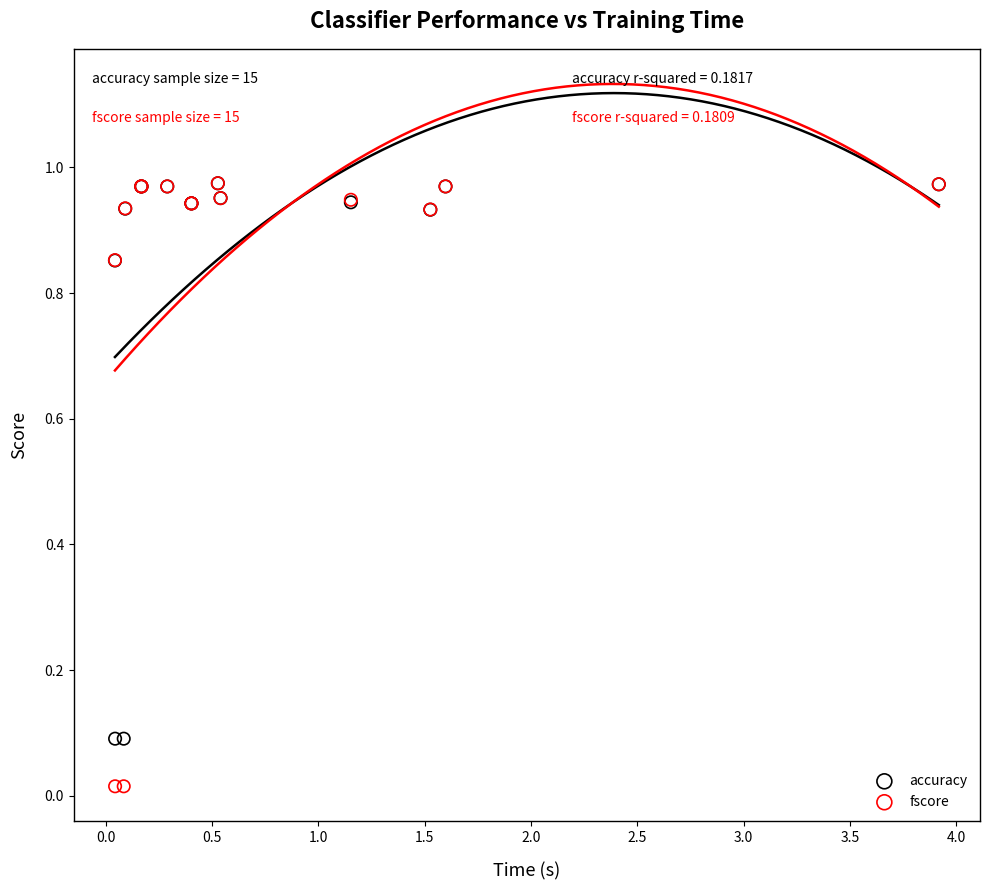

What are all the series names shown in the legend?

accuracy, fscore